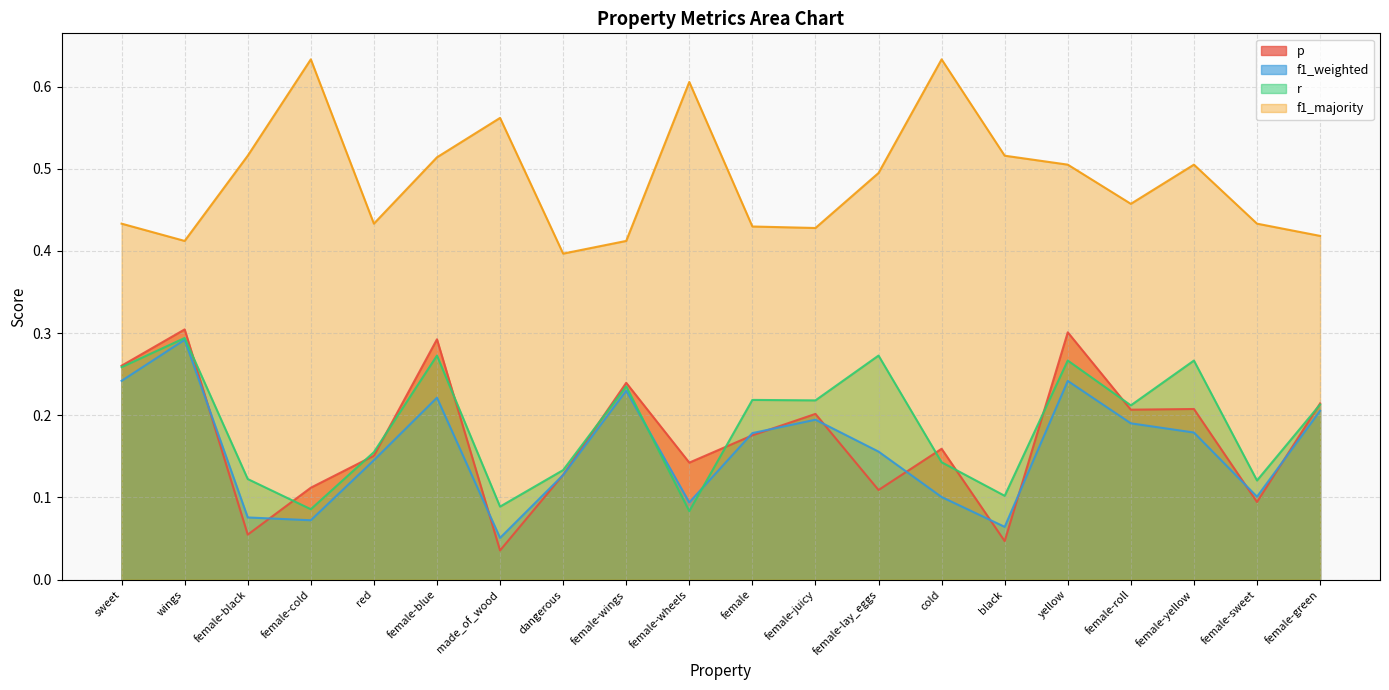

The r series shows 0.1 at black. True or false?

True